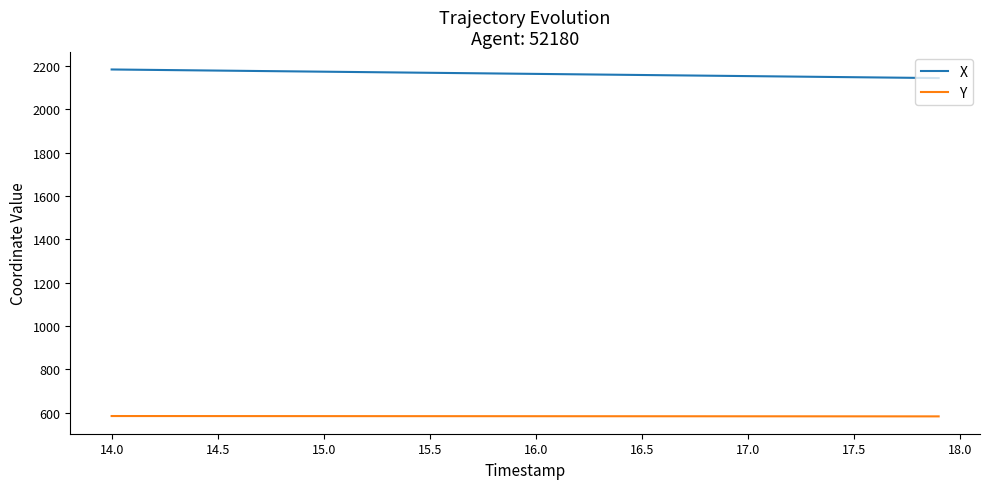

Is this an area chart (filled region under the line)?

No